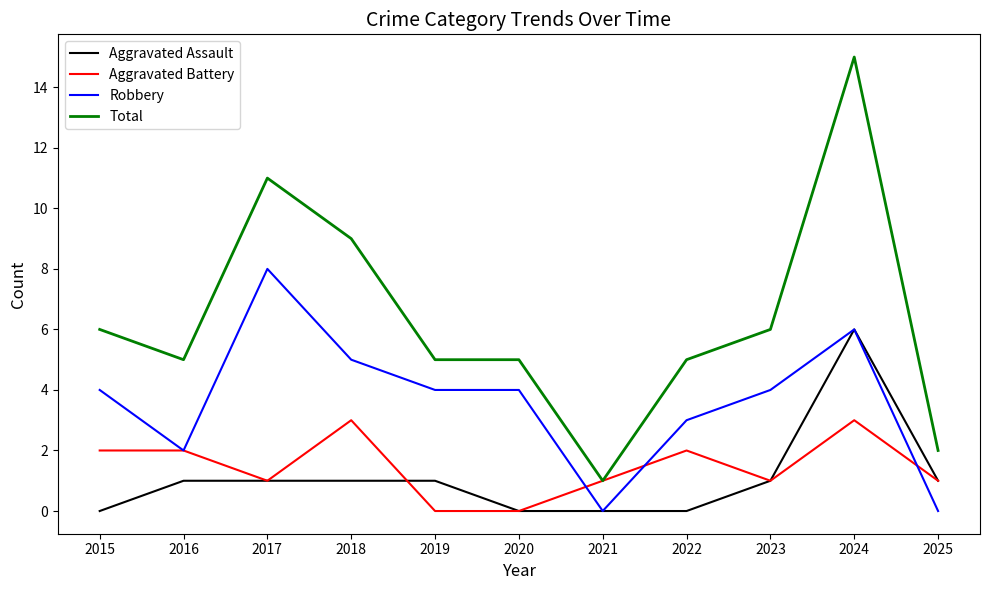

How many lines are shown in the chart?

4